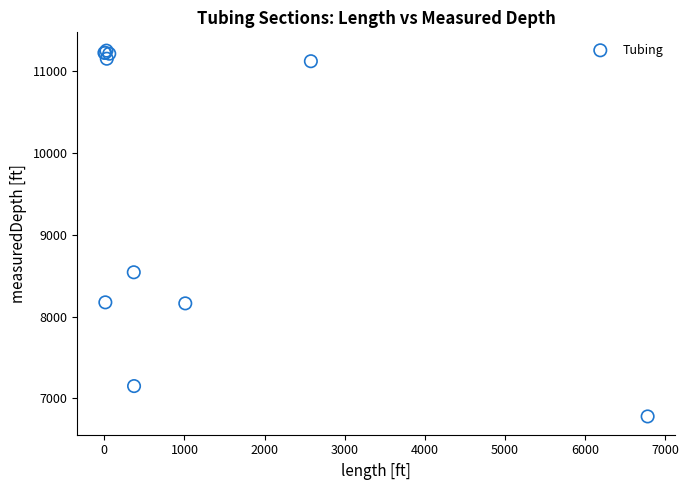

What Y value in the scatter plot is closest to 9014?

8541.6